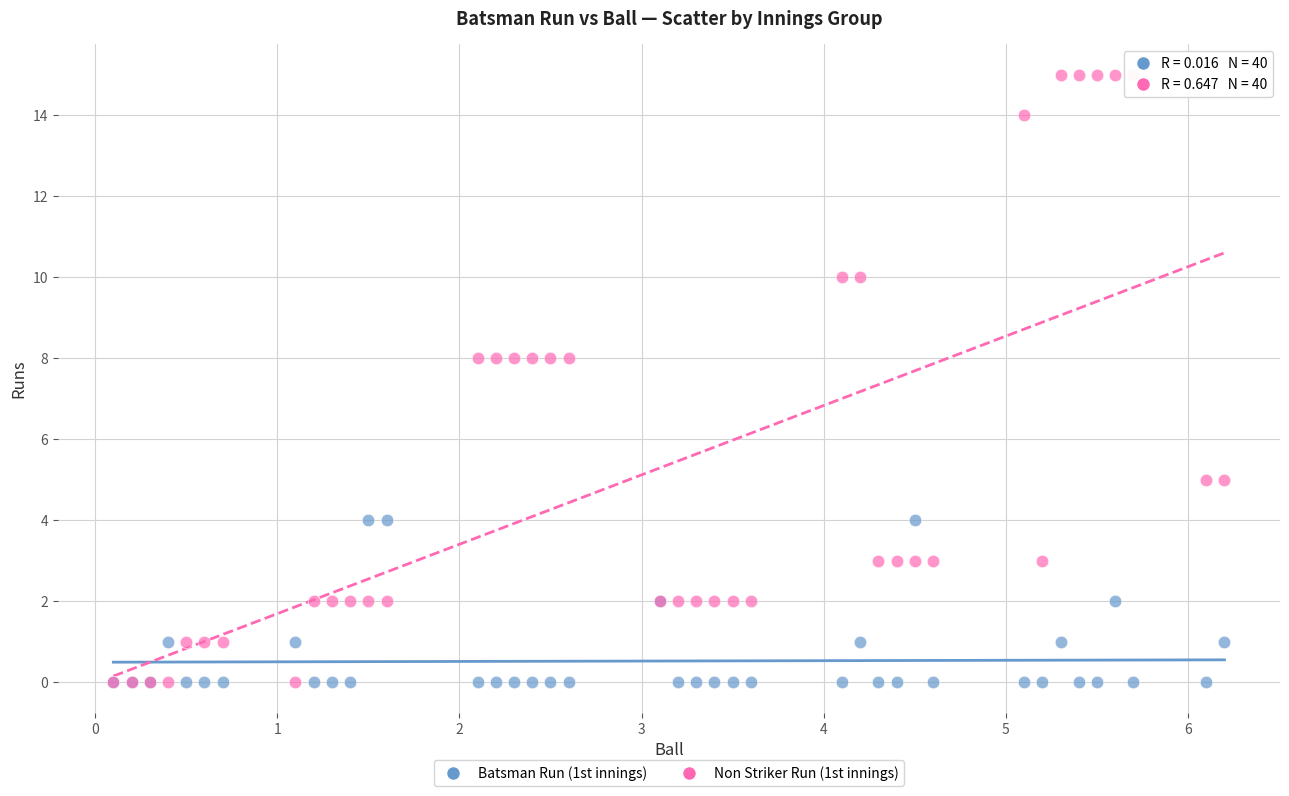

Which series contains the highest Y value?

Non Striker Run (1st innings)